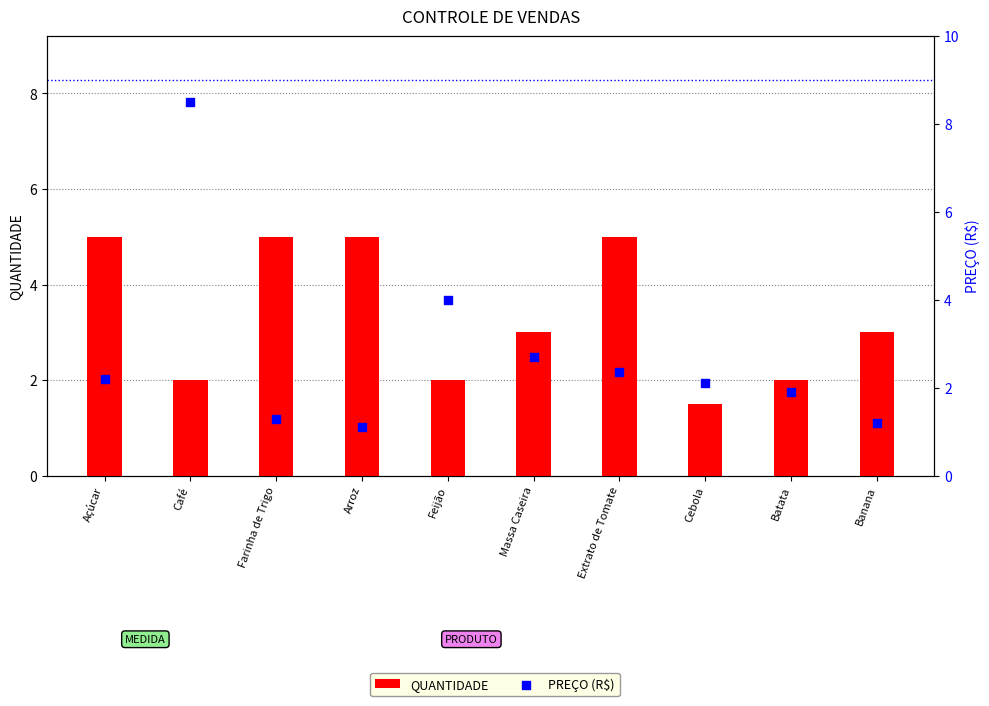

Which series has the largest total across all categories?

QUANTIDADE